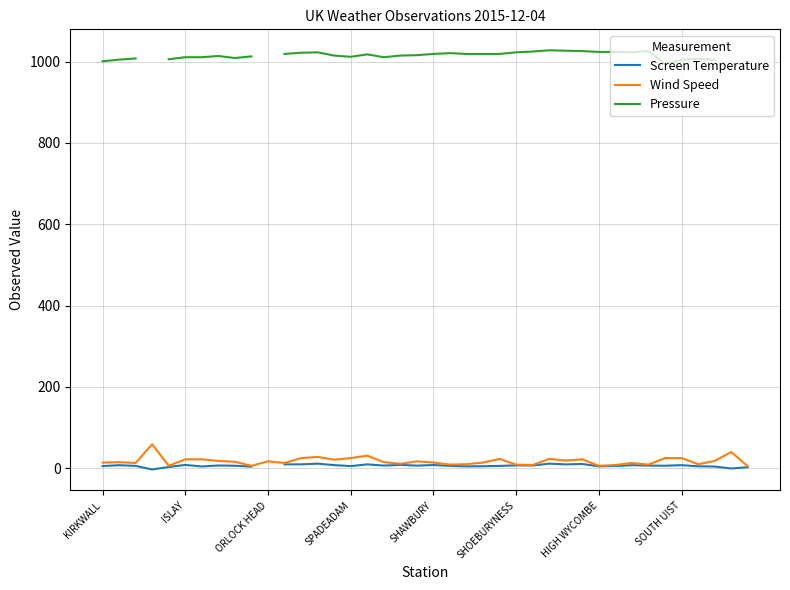

List the series in order of their peak value, highest first.

Pressure, Wind Speed, Screen Temperature